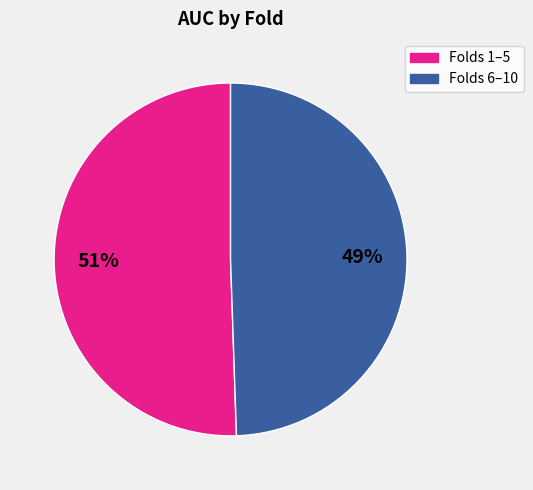

Is there any slice that represents more than half of the pie?

Yes